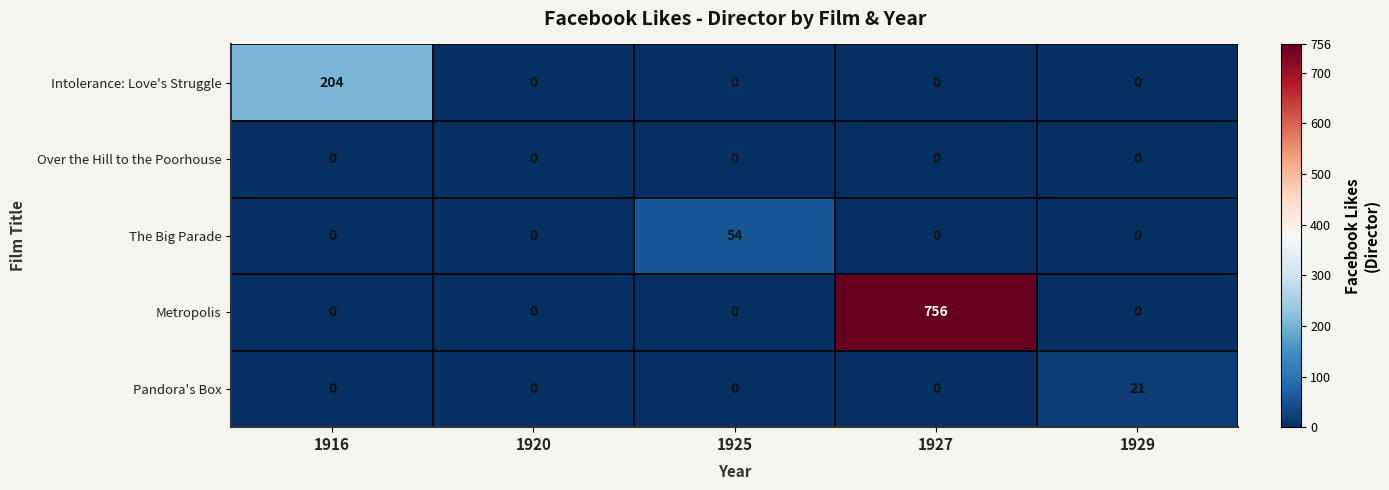

Reading left to right, extract all data points from this chart.

Intolerance: Love's Struggle: 1916=204	1920=0	1925=0	1927=0	1929=0
Over the Hill to the Poorhouse: 1916=0	1920=0	1925=0	1927=0	1929=0
The Big Parade: 1916=0	1920=0	1925=54	1927=0	1929=0
Metropolis: 1916=0	1920=0	1925=0	1927=756	1929=0
Pandora's Box: 1916=0	1920=0	1925=0	1927=0	1929=21